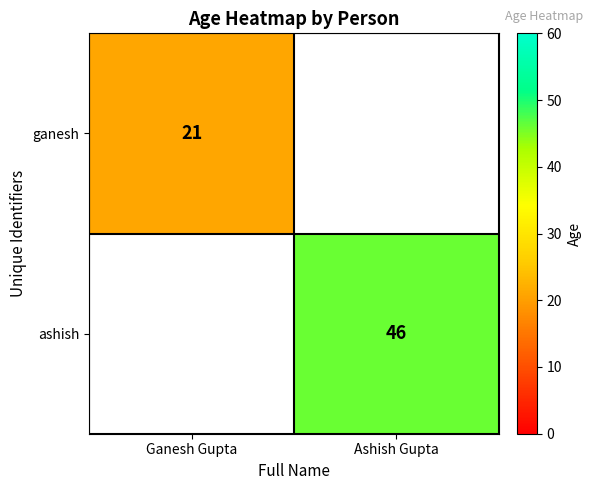

What is the maximum value shown in the chart?

46.0